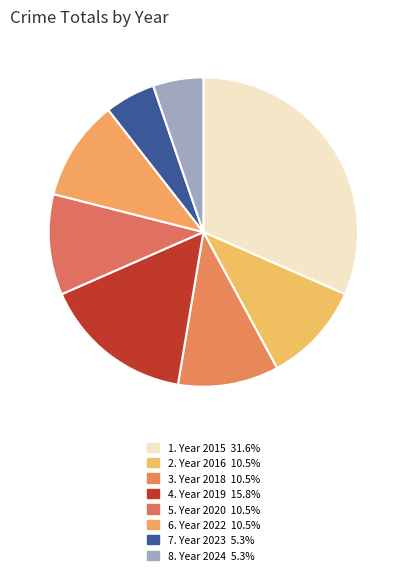

How many slices are in this pie chart?

8